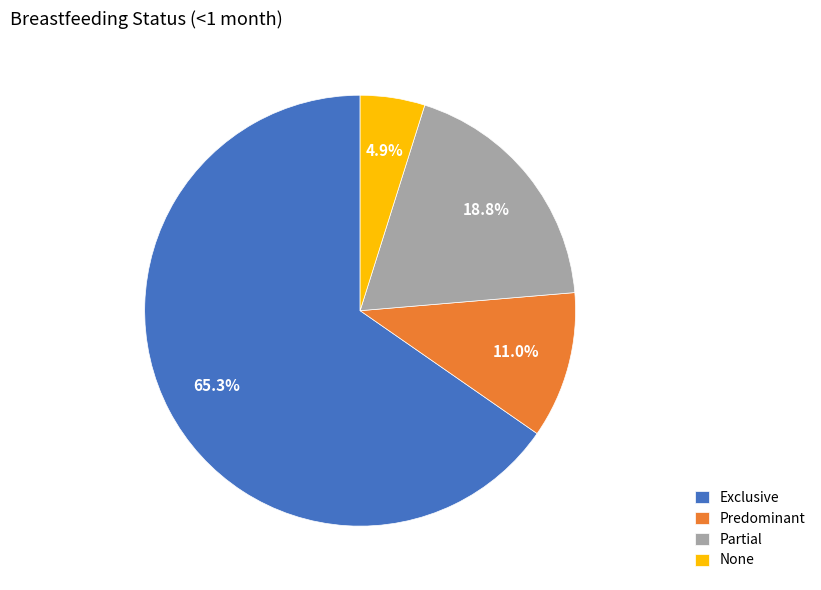

The None slice represents 5% of the pie. True or false?

True